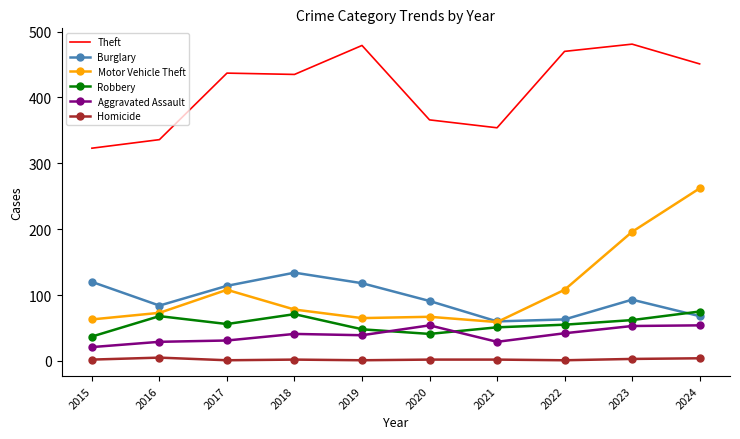

Which series has the largest range (max minus min)?

Motor Vehicle Theft